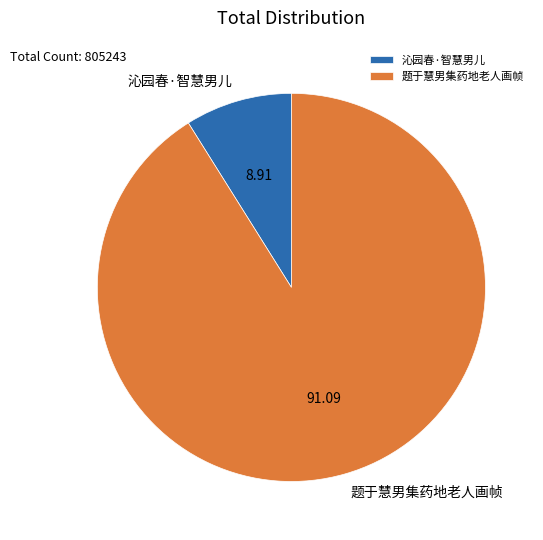

Is the sum of 题于慧男集药地老人画帧 and 沁园春·智慧男儿 greater than half?

Yes